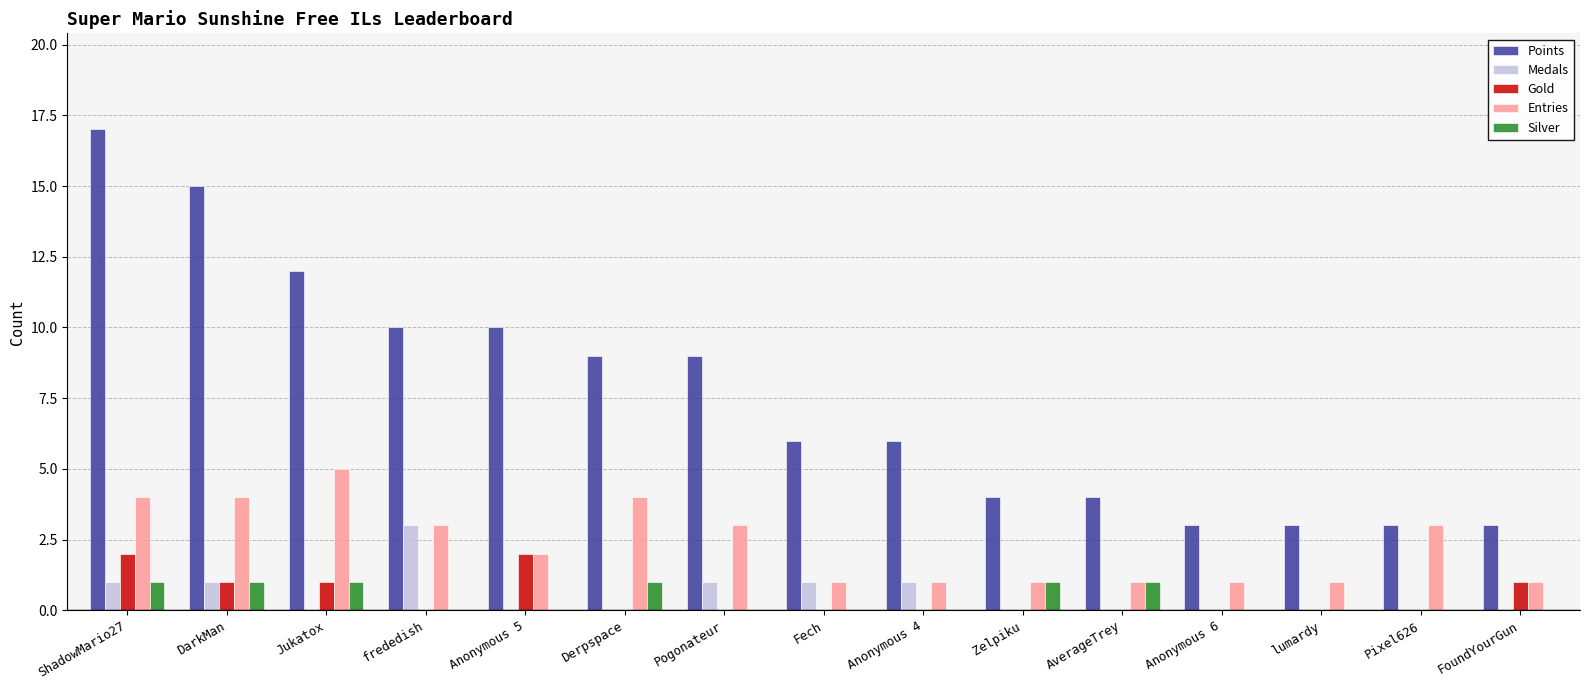

What is the highest value of the Points series?

17